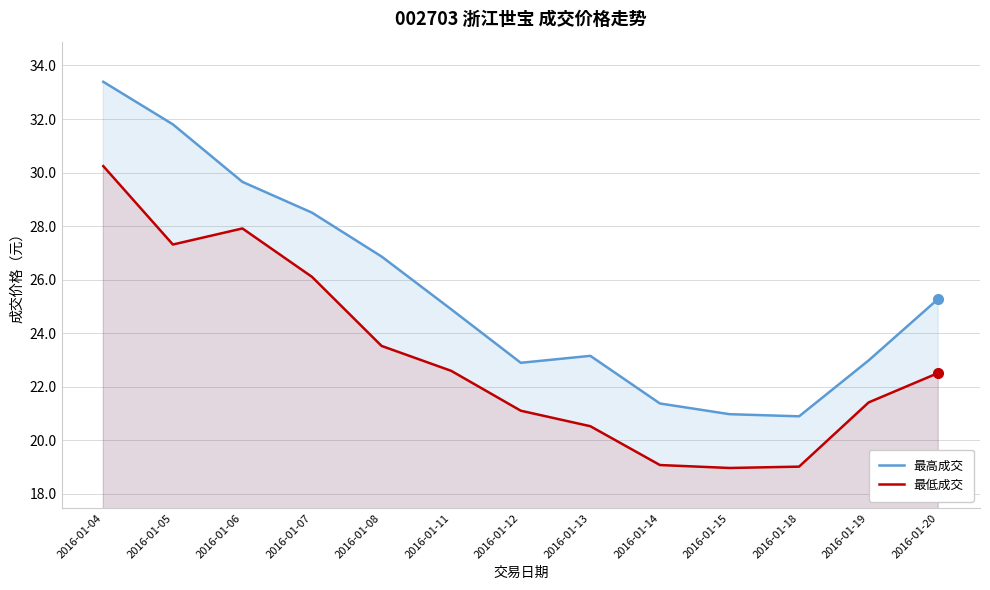

At how many categories does at least one series exceed 27?

4